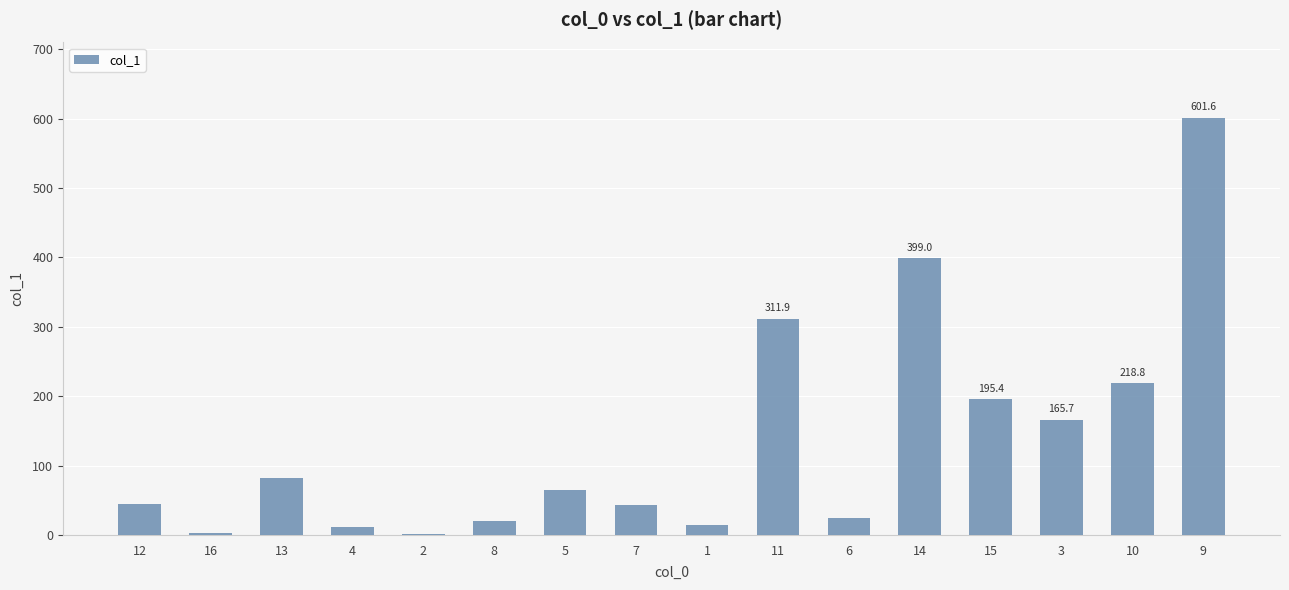

Is it true that the value at 13 is 145.3?

False